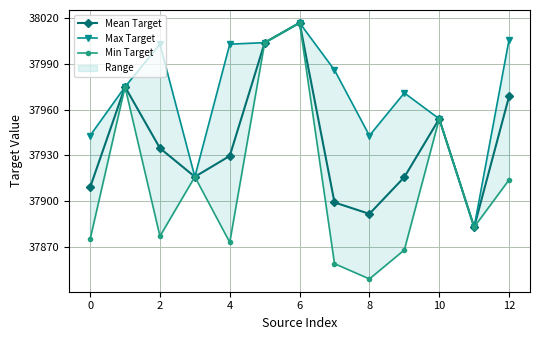

True or false: Mean Target has more than 0 interior local peaks.

True